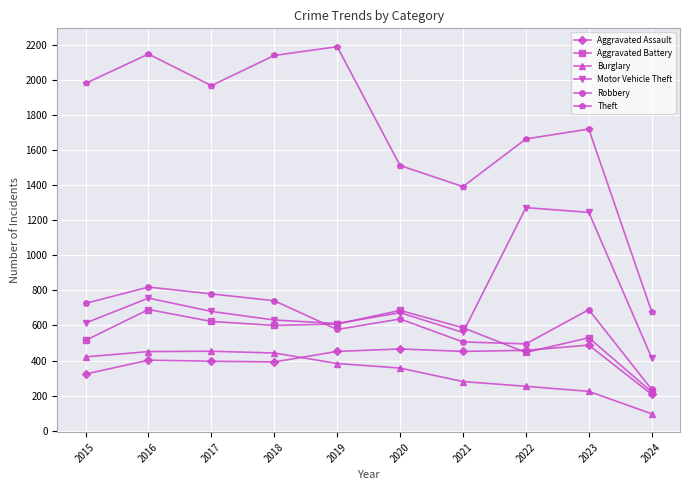

What is the minimum value shown in the chart?

96